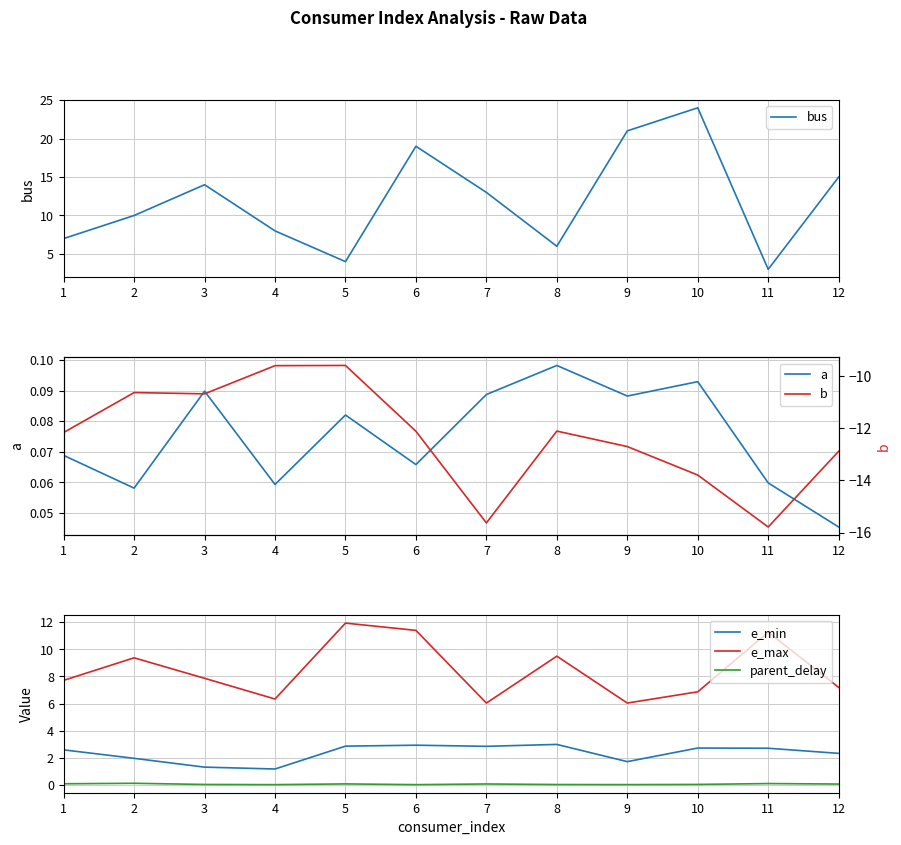

Between 5 and 10, which is larger?

10